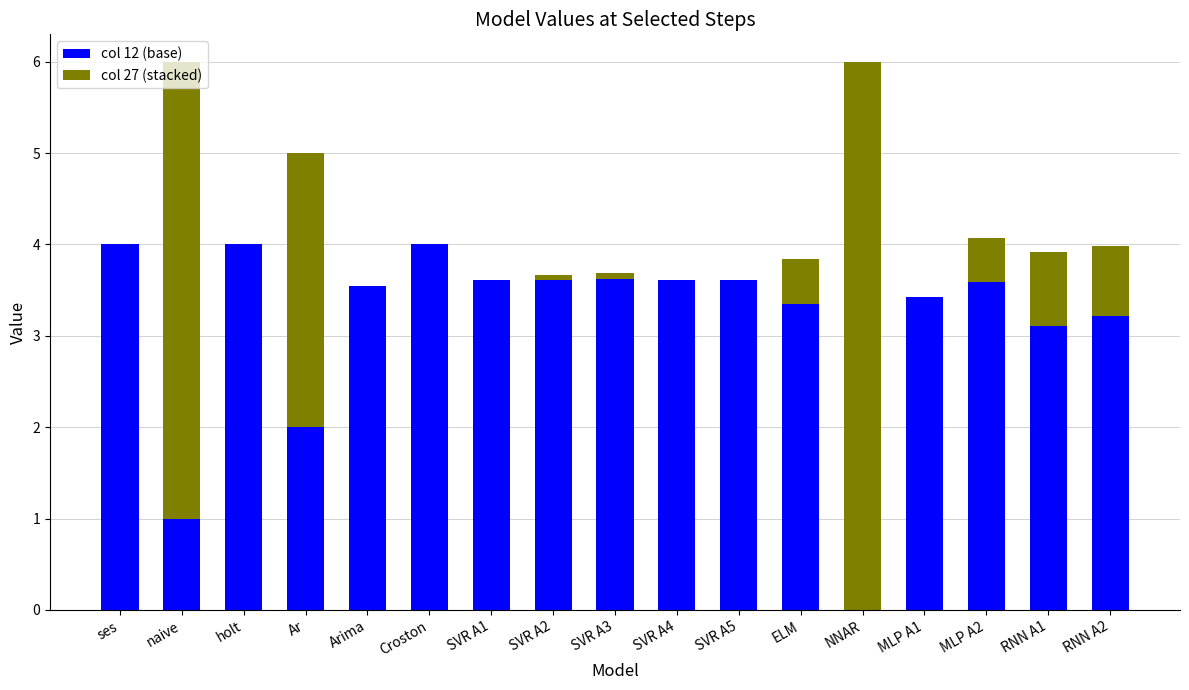

What is the maximum value for col 12 (base)?

4.0